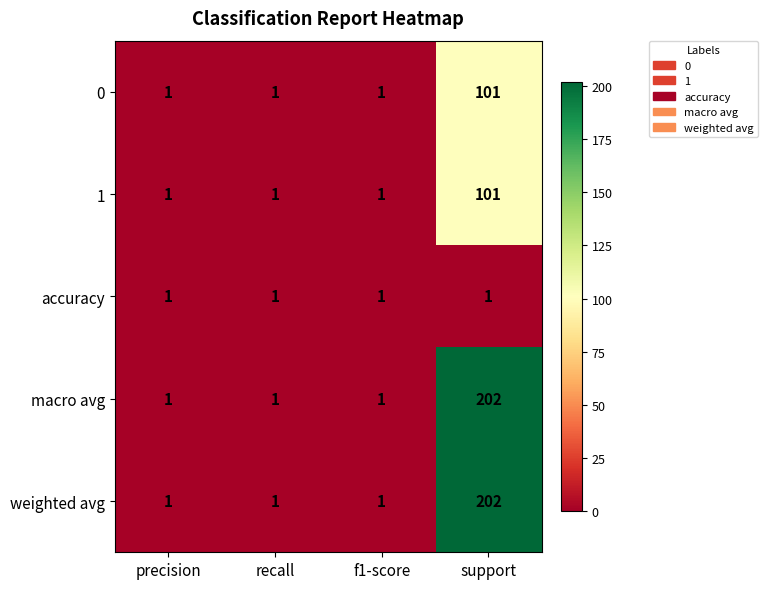

Is the value of 1 at support greater than the value of macro avg at f1-score?

Yes